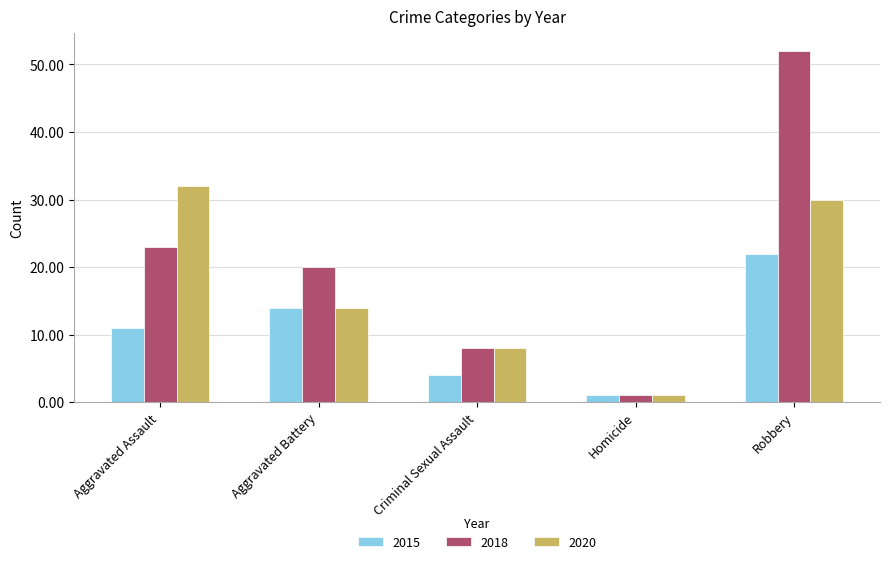

What is the approximate value of 2015 at Criminal Sexual Assault?

4